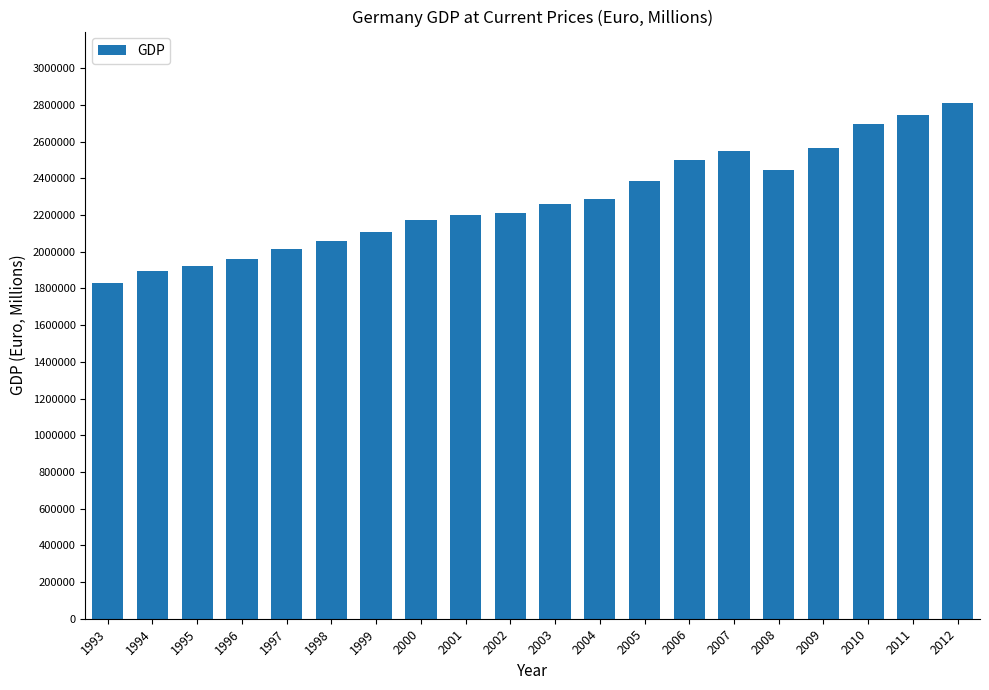

Reading left to right, list all the values displayed in this chart.

1829550	1894610	1921380	1961150	2014420	2059480	2109090	2172540	2198120	2211570	2262520	2288310	2385080	2499550	2546490	2445730	2564400	2693560	2745310	2811350